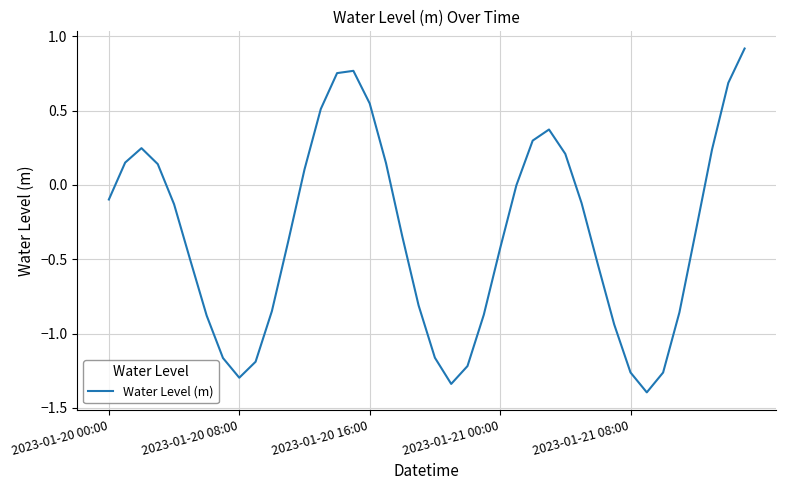

What is the minimum value shown in the chart?

-1.4